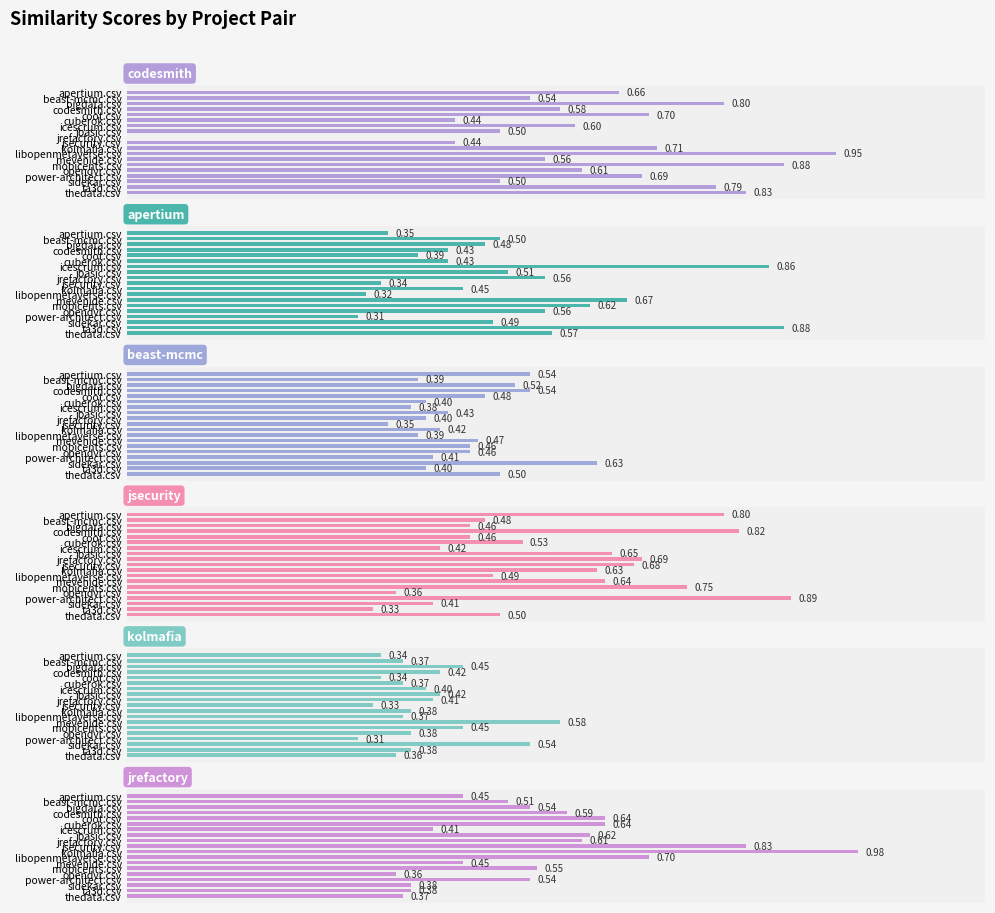

What are all the series names shown in the legend?

codesmith.csv, apertium.csv, beast-mcmc.csv, jsecurity.csv, kolmafia.csv, jrefactory.csv